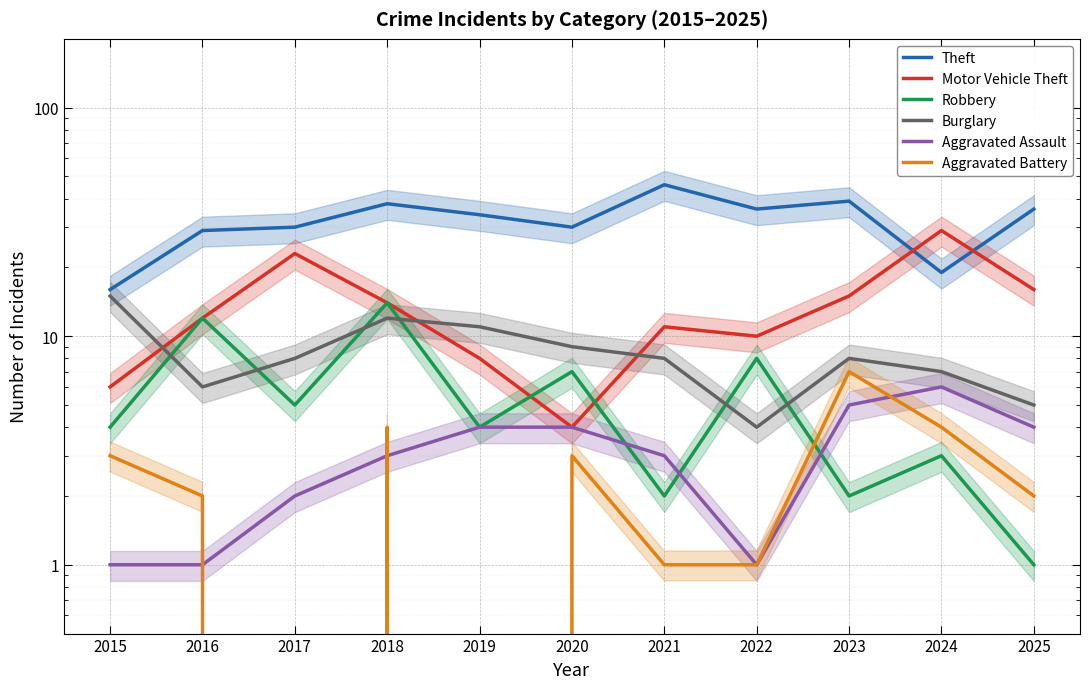

Reading left to right, what are all the values shown in this chart?

Theft: 16	29	30	38	34	30	46	36	39	19	36
Motor Vehicle Theft: 6	12	23	14	8	4	11	10	15	29	16
Robbery: 4	12	5	14	4	7	2	8	2	3	1
Burglary: 15	6	8	12	11	9	8	4	8	7	5
Aggravated Assault: 1	1	2	3	4	4	3	1	5	6	4
Aggravated Battery: 3	2	0	4	0	3	1	1	7	4	2